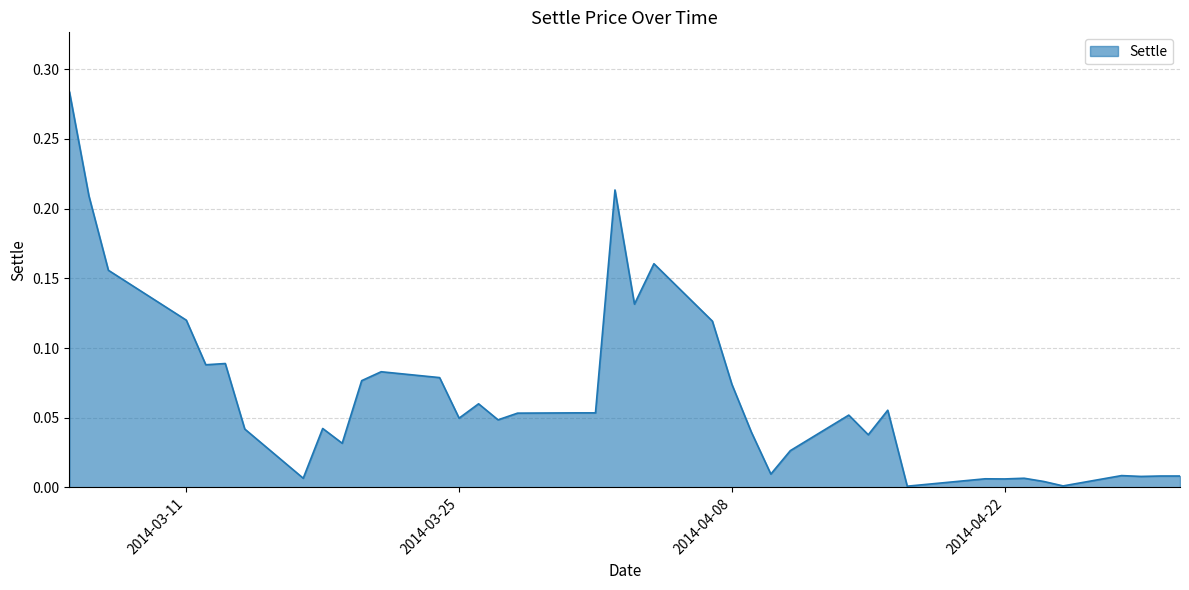

Does the chart display data point markers on the line(s)?

No